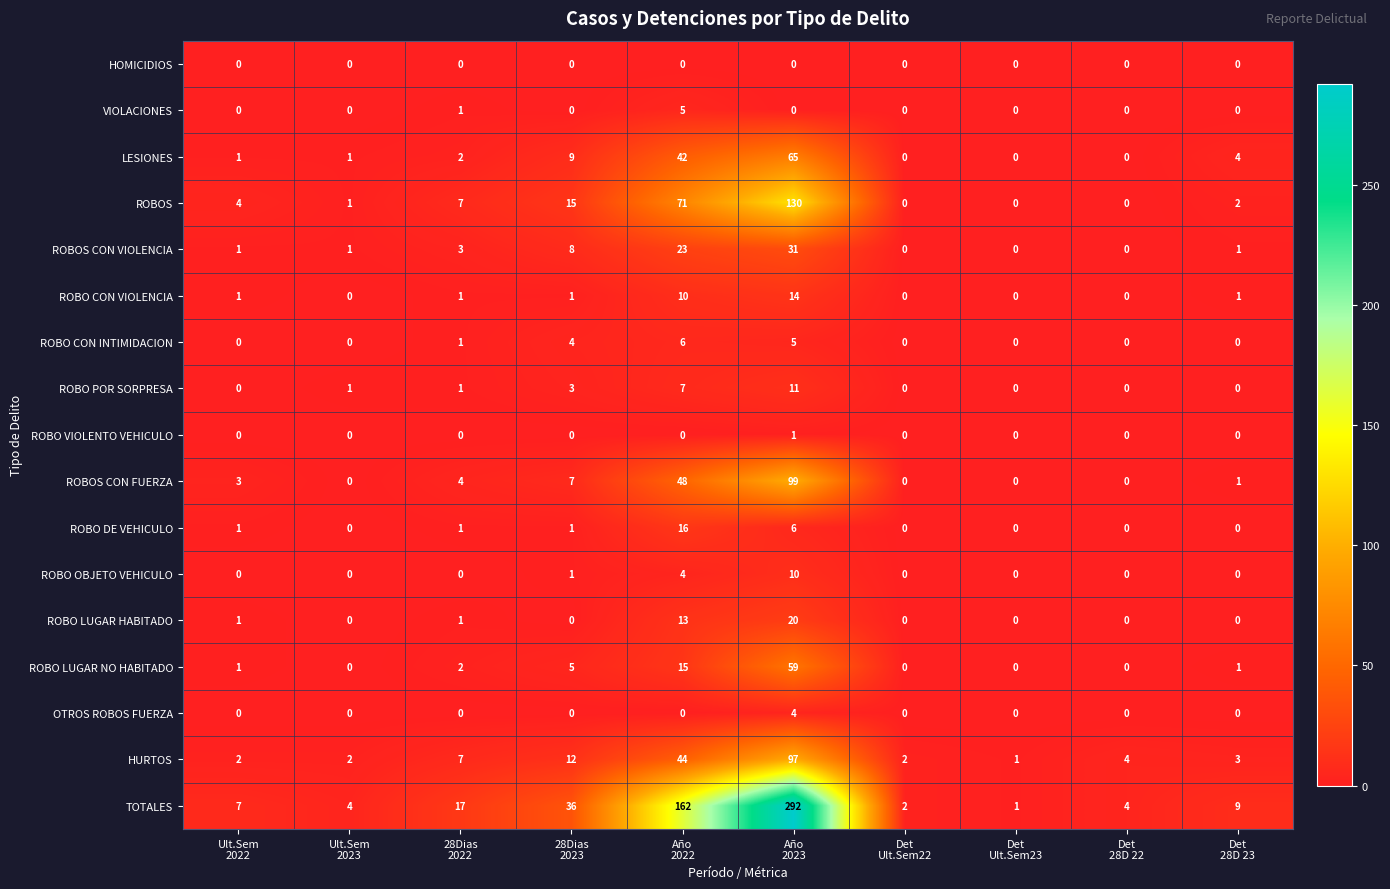

Which series changed the most between Año
2023 and Det
Ult.Sem23?

TOTALES